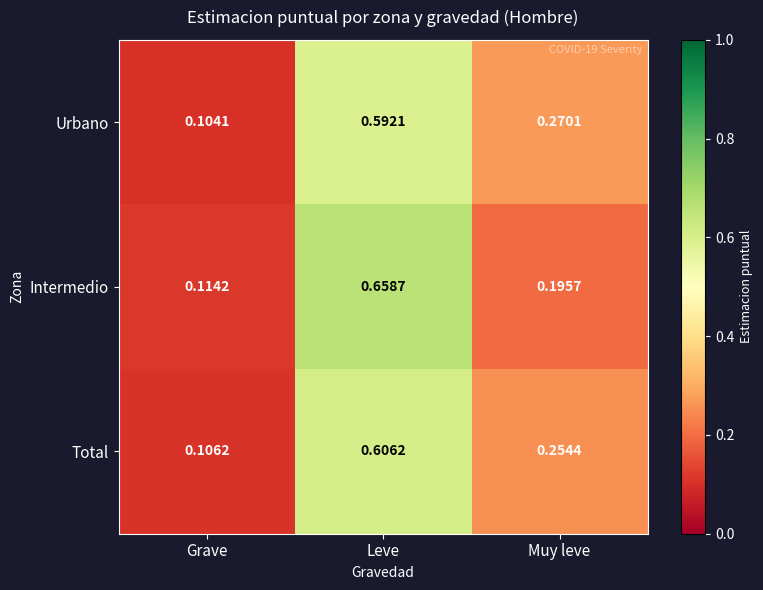

Which series changed the most between Grave and Leve?

Intermedio